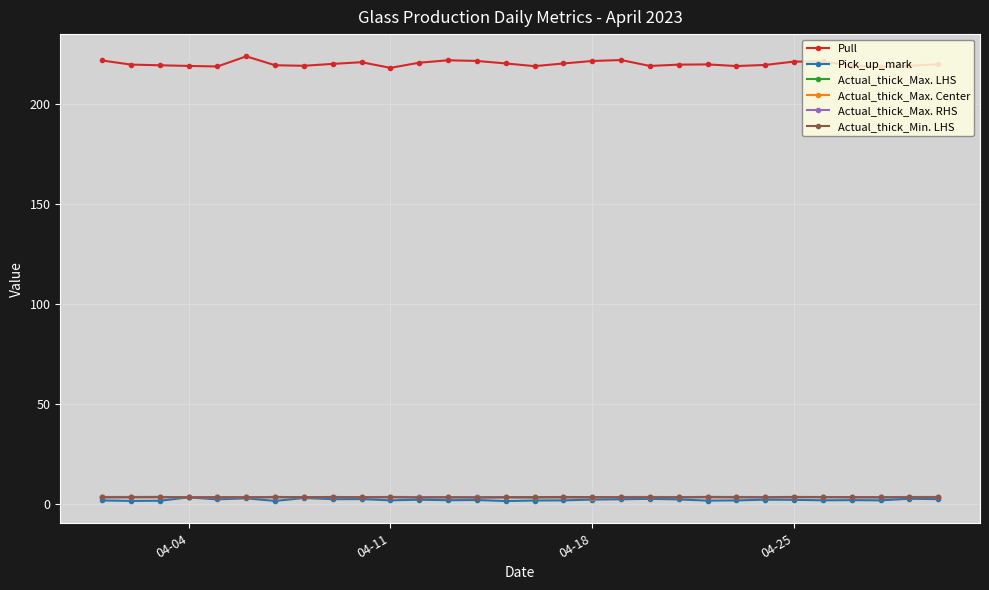

How many lines are shown in the chart?

6